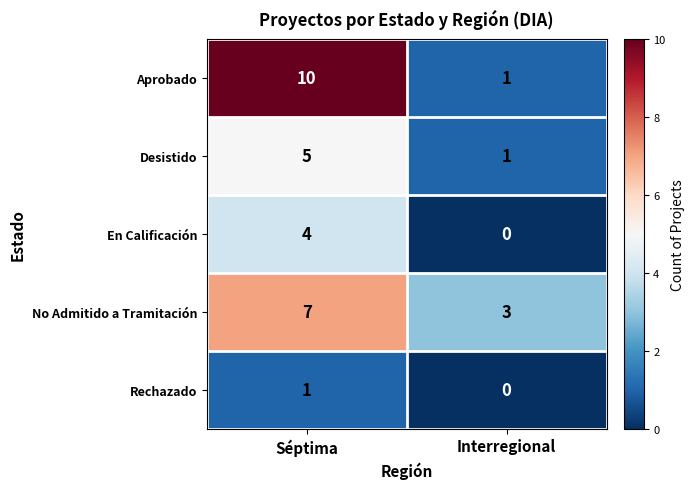

At which category is the sum across all series the highest?

Séptima